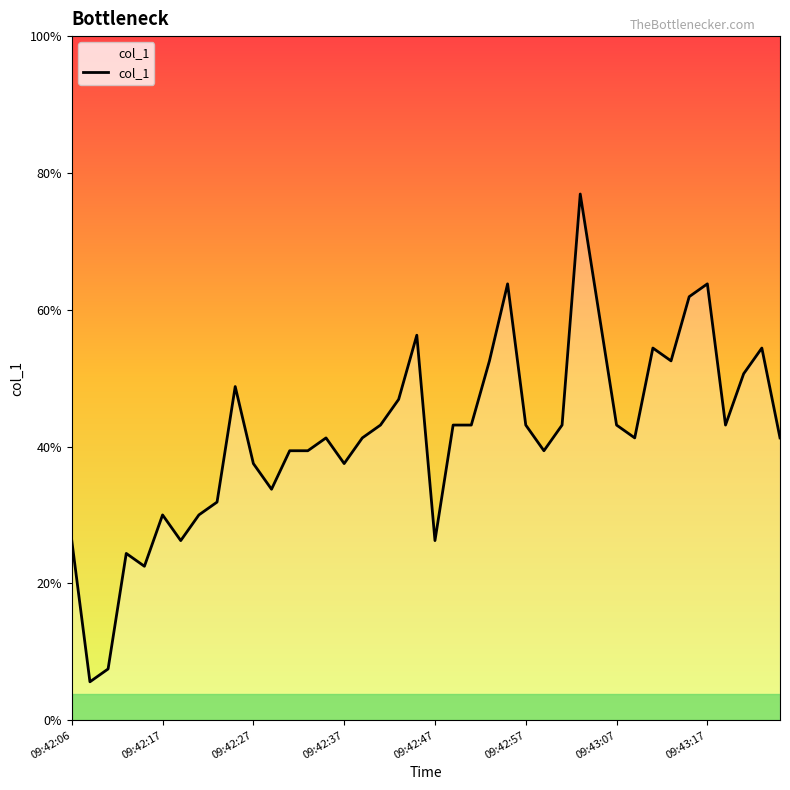

Does the chart have visible grid lines?

No